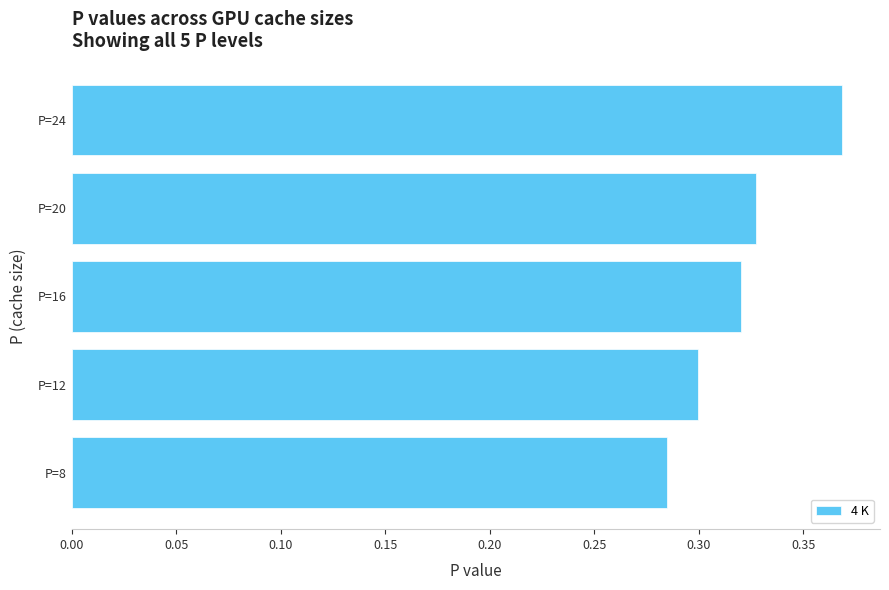

List the labels in order of value, largest first.

P=24, P=20, P=16, P=12, P=8